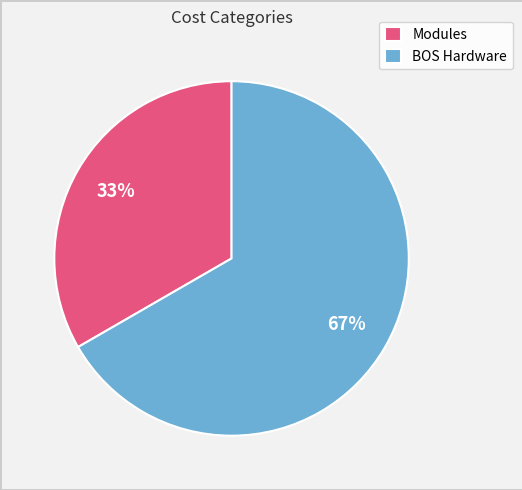

Is it true that Modules is 33% of the pie?

True